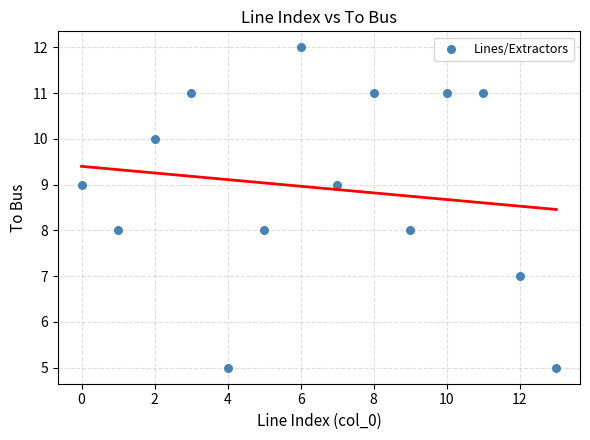

What is the range of Y values (max minus min)?

7